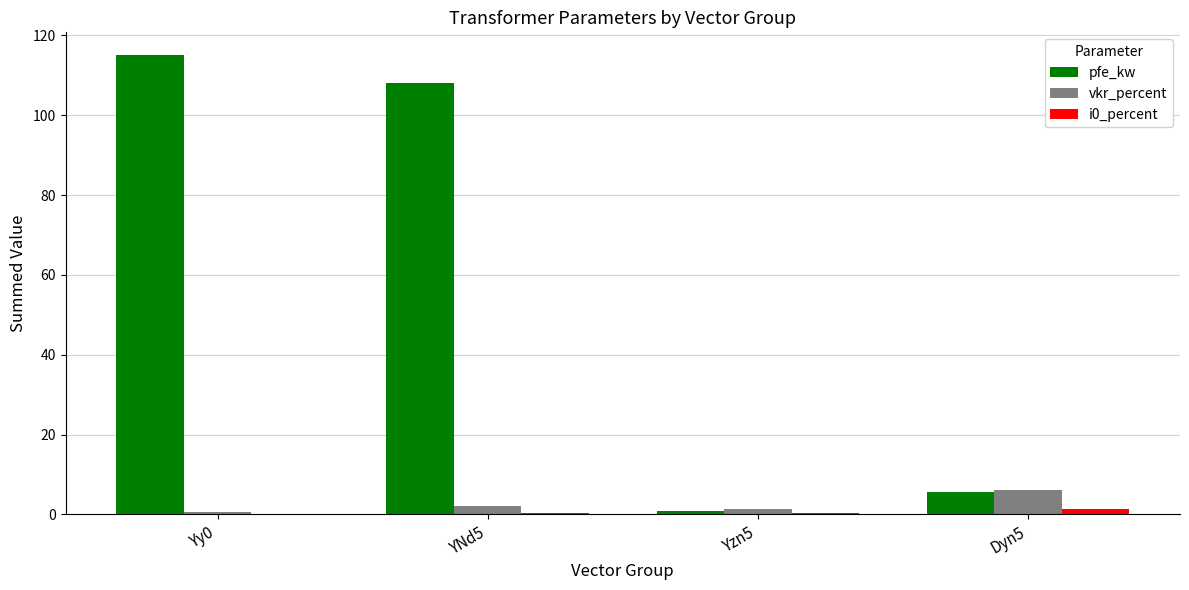

Where does the vkr_percent series first go above 2?

YNd5